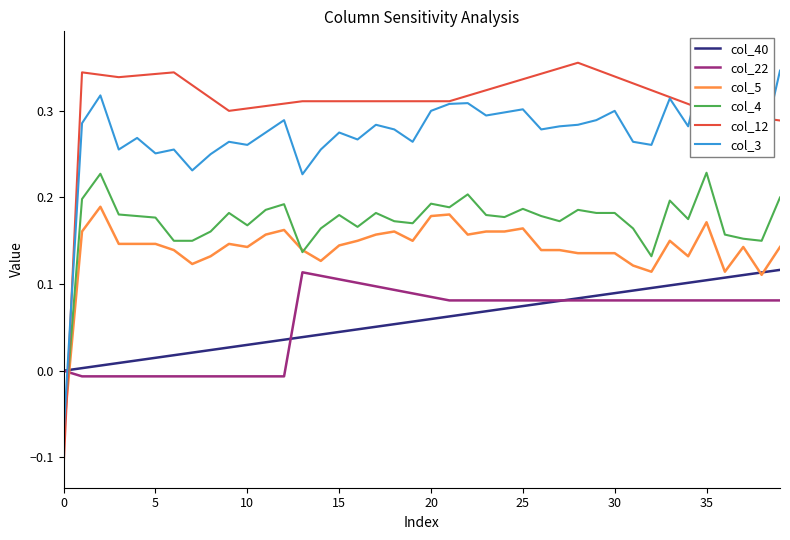

Which series ends up on top after the final intersection of col_22 and col_5?

col_5